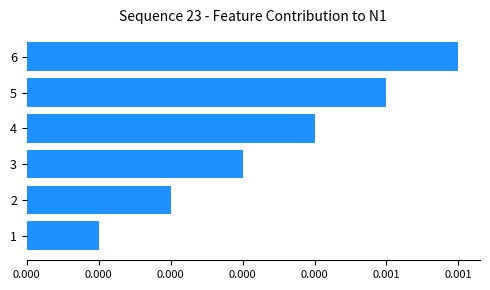

List the labels in order of value, smallest first.

1, 2, 3, 4, 5, 6